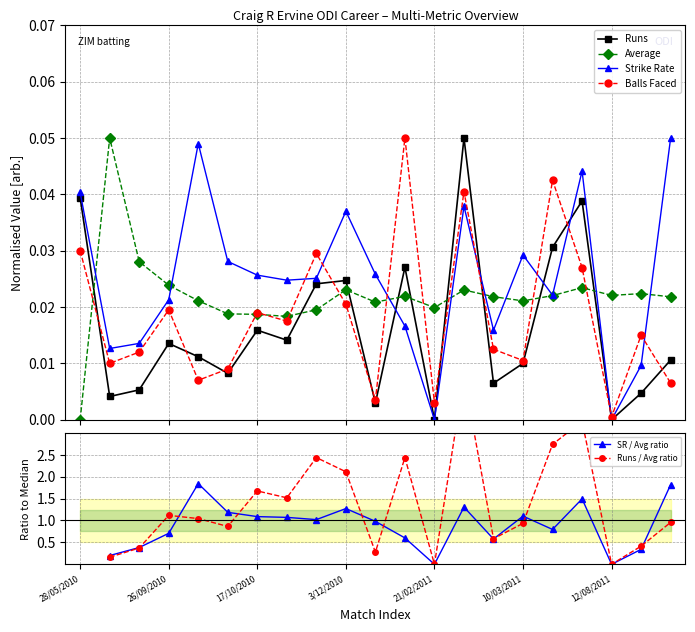

Which series has the widest spread of values?

Runs